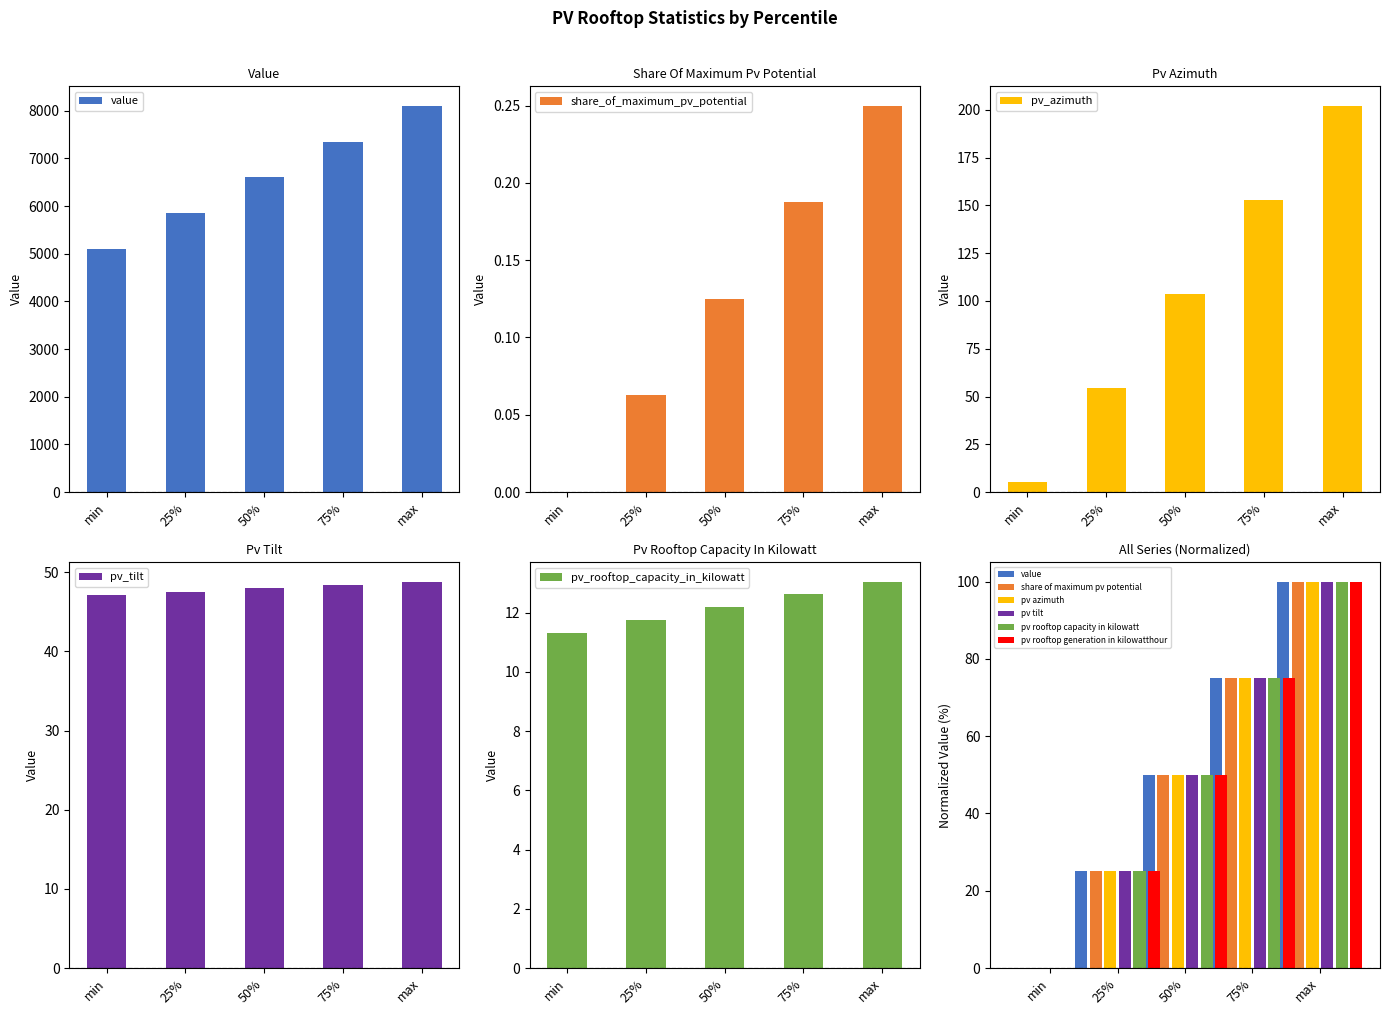

What is the difference between the second highest and second lowest values in the share_of_maximum_pv_potential series?

0.1